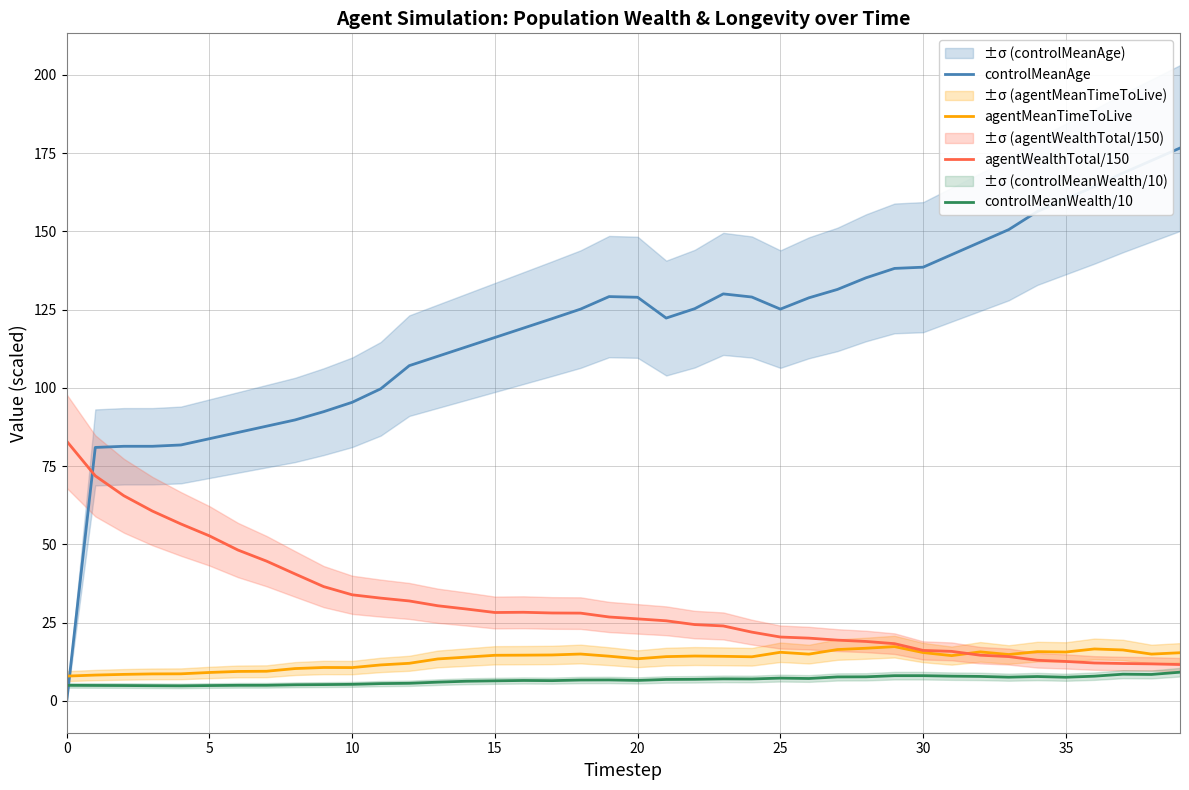

How many series are shown in this chart?

4